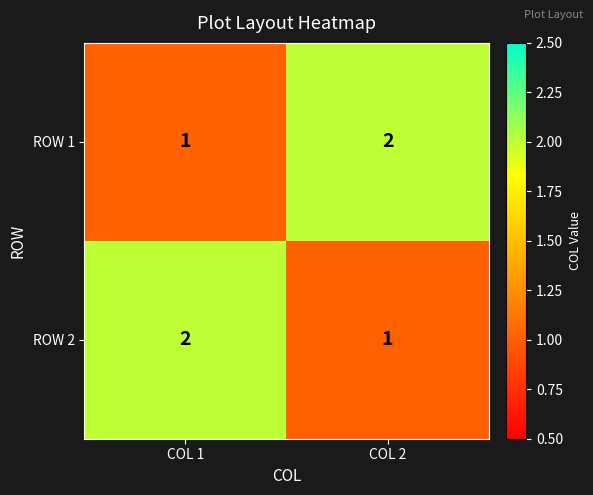

At how many categories does at least one series exceed 1?

2